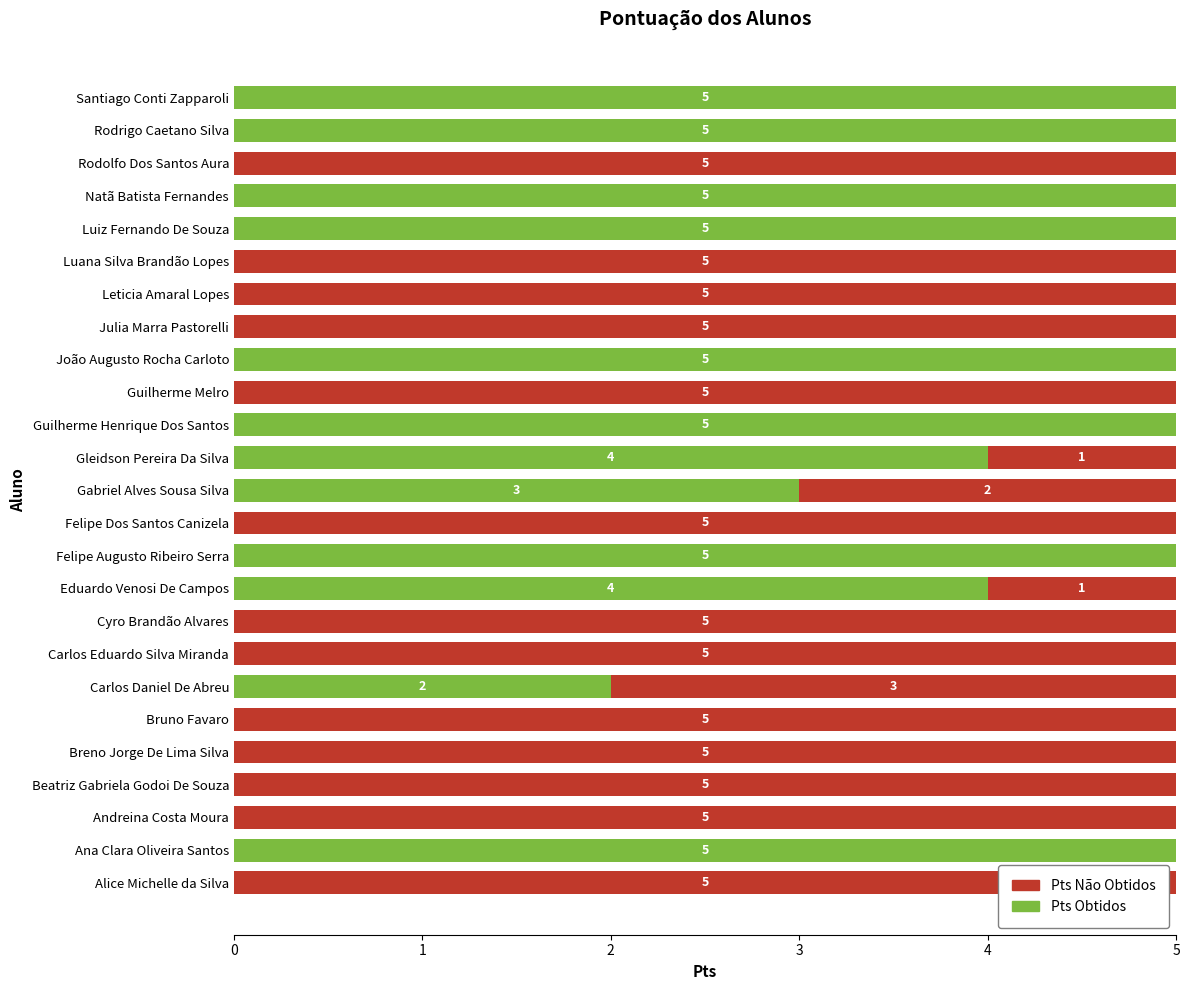

The value of Pts Obtidos at Julia Marra Pastorelli is 0. True or false?

True